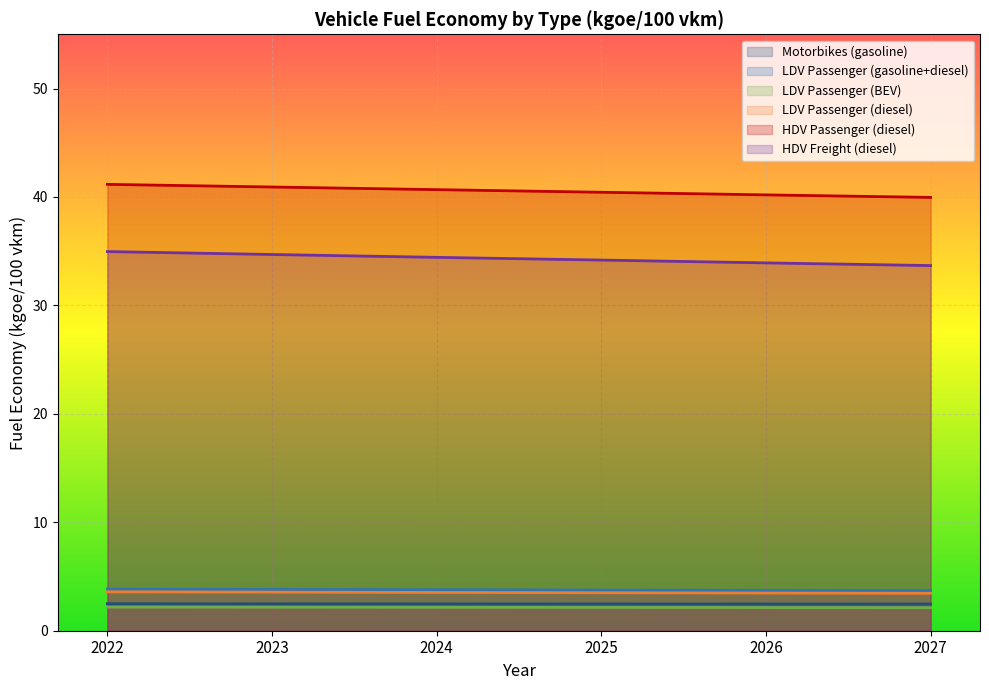

Count the number of data series in this chart.

6